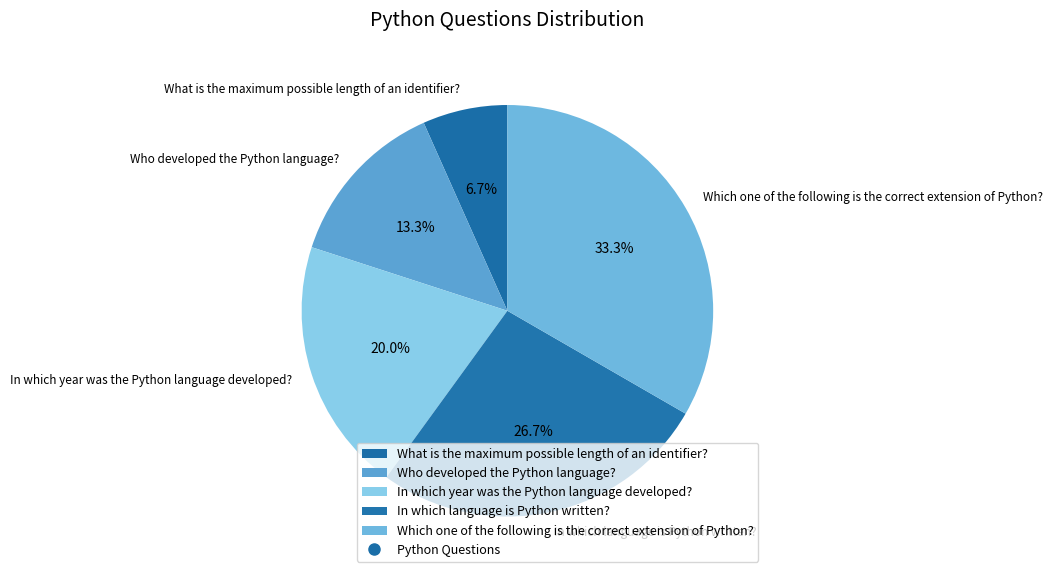

Between Which one of the following is the correct extension of Python? and In which language is Python written?, which is larger?

Which one of the following is the correct extension of Python?